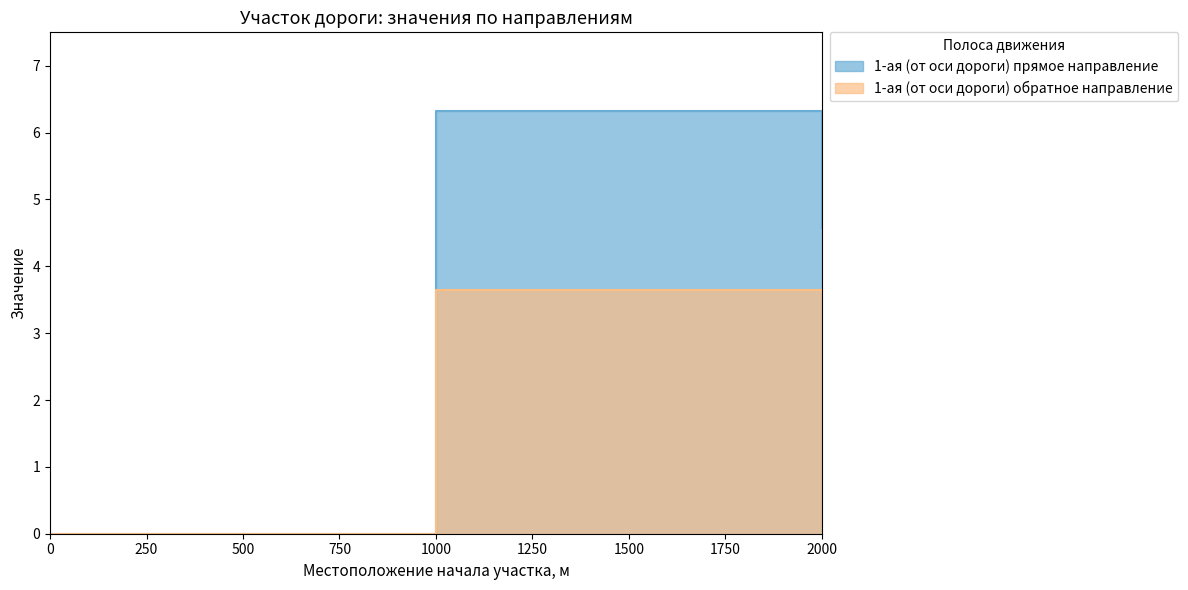

Which series has the largest range (max minus min)?

1-ая (от оси дороги) прямое направление